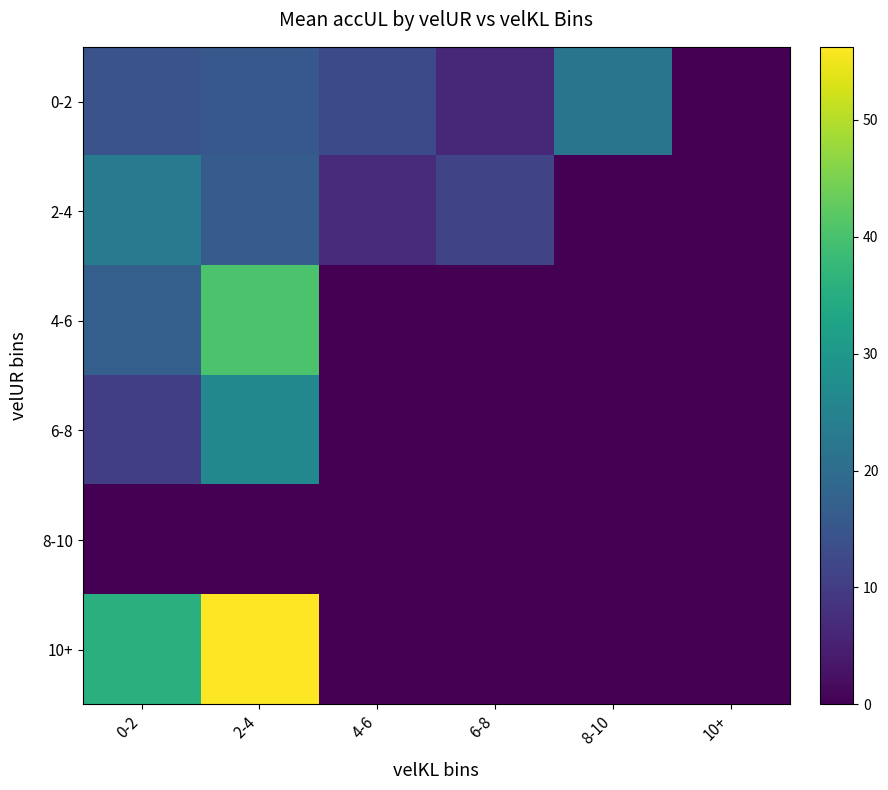

List the series in order of their peak value, highest first.

10+, 4-6, 6-8, 2-4, 0-2, 8-10